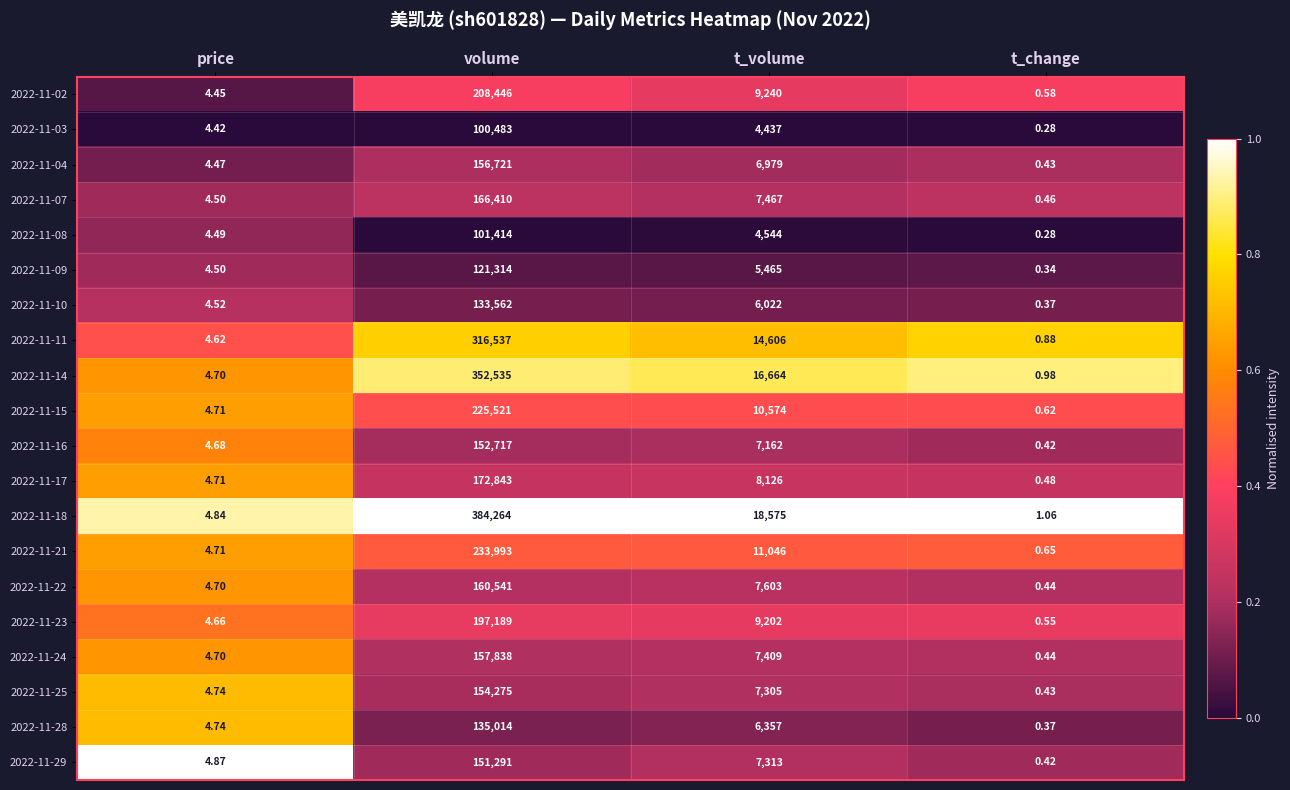

Which category has the lowest value in the 2022-11-09 series?

t_change